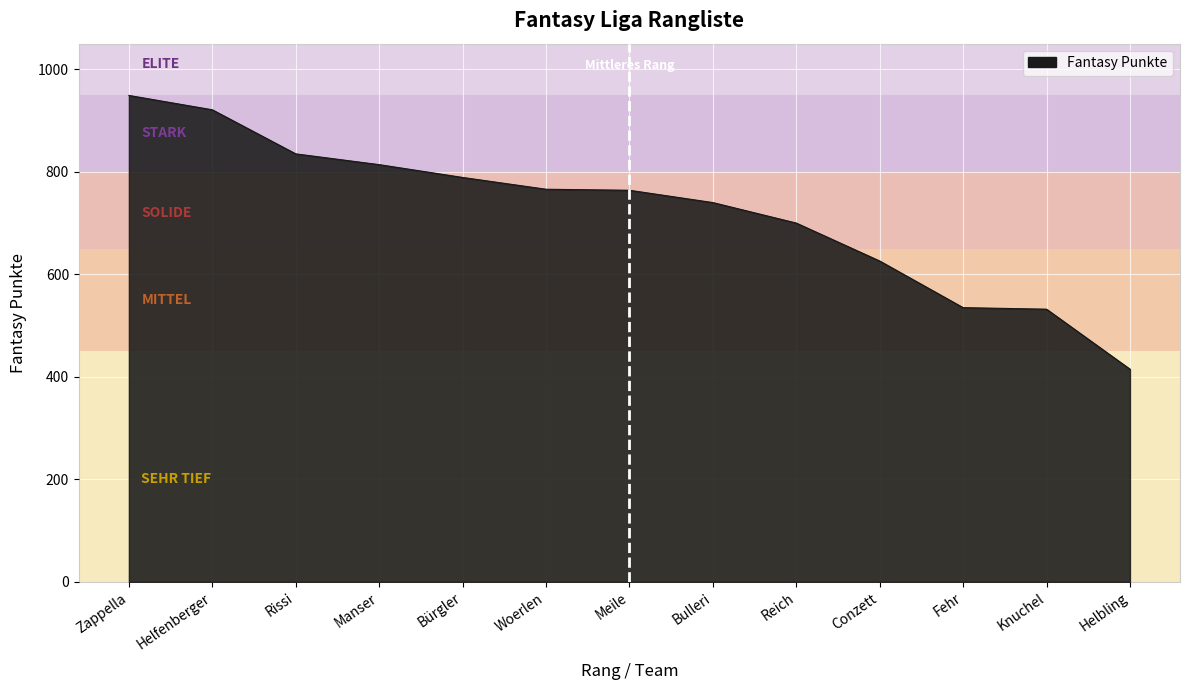

Approximately how many times larger is the value at Helbling compared to Bürgler?

0.5